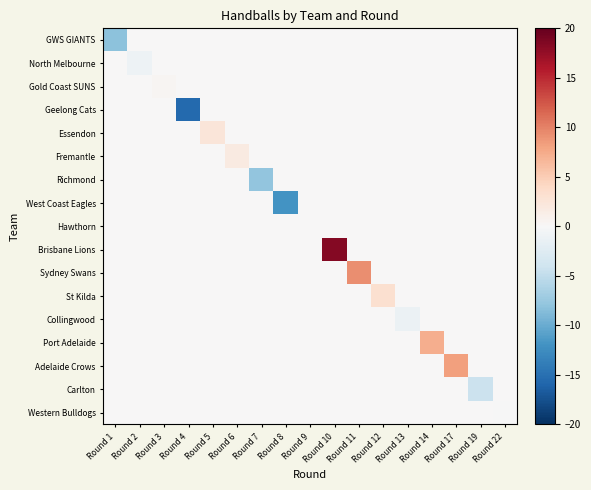

Reading left to right, extract all data points from this chart.

GWS GIANTS: Round 1=-8.2	Round 2=0.0	Round 3=0.0	Round 4=0.0	Round 5=0.0	Round 6=0.0	Round 7=0.0	Round 8=0.0	Round 9=0.0	Round 10=0.0	Round 11=0.0	Round 12=0.0	Round 13=0.0	Round 14=0.0	Round 17=0.0	Round 19=0.0	Round 22=0.0
North Melbourne: Round 1=0.0	Round 2=-1.0	Round 3=0.0	Round 4=0.0	Round 5=0.0	Round 6=0.0	Round 7=0.0	Round 8=0.0	Round 9=0.0	Round 10=0.0	Round 11=0.0	Round 12=0.0	Round 13=0.0	Round 14=0.0	Round 17=0.0	Round 19=0.0	Round 22=0.0
Gold Coast SUNS: Round 1=0.0	Round 2=0.0	Round 3=0.4	Round 4=0.0	Round 5=0.0	Round 6=0.0	Round 7=0.0	Round 8=0.0	Round 9=0.0	Round 10=0.0	Round 11=0.0	Round 12=0.0	Round 13=0.0	Round 14=0.0	Round 17=0.0	Round 19=0.0	Round 22=0.0
Geelong Cats: Round 1=0.0	Round 2=0.0	Round 3=0.0	Round 4=-15.5	Round 5=0.0	Round 6=0.0	Round 7=0.0	Round 8=0.0	Round 9=0.0	Round 10=0.0	Round 11=0.0	Round 12=0.0	Round 13=0.0	Round 14=0.0	Round 17=0.0	Round 19=0.0	Round 22=0.0
Essendon: Round 1=0.0	Round 2=0.0	Round 3=0.0	Round 4=0.0	Round 5=2.5	Round 6=0.0	Round 7=0.0	Round 8=0.0	Round 9=0.0	Round 10=0.0	Round 11=0.0	Round 12=0.0	Round 13=0.0	Round 14=0.0	Round 17=0.0	Round 19=0.0	Round 22=0.0
Fremantle: Round 1=0.0	Round 2=0.0	Round 3=0.0	Round 4=0.0	Round 5=0.0	Round 6=1.9	Round 7=0.0	Round 8=0.0	Round 9=0.0	Round 10=0.0	Round 11=0.0	Round 12=0.0	Round 13=0.0	Round 14=0.0	Round 17=0.0	Round 19=0.0	Round 22=0.0
Richmond: Round 1=0.0	Round 2=0.0	Round 3=0.0	Round 4=0.0	Round 5=0.0	Round 6=0.0	Round 7=-7.9	Round 8=0.0	Round 9=0.0	Round 10=0.0	Round 11=0.0	Round 12=0.0	Round 13=0.0	Round 14=0.0	Round 17=0.0	Round 19=0.0	Round 22=0.0
West Coast Eagles: Round 1=0.0	Round 2=0.0	Round 3=0.0	Round 4=0.0	Round 5=0.0	Round 6=0.0	Round 7=0.0	Round 8=-11.9	Round 9=0.0	Round 10=0.0	Round 11=0.0	Round 12=0.0	Round 13=0.0	Round 14=0.0	Round 17=0.0	Round 19=0.0	Round 22=0.0
Hawthorn: Round 1=0.0	Round 2=0.0	Round 3=0.0	Round 4=0.0	Round 5=0.0	Round 6=0.0	Round 7=0.0	Round 8=0.0	Round 9=0.1	Round 10=0.0	Round 11=0.0	Round 12=0.0	Round 13=0.0	Round 14=0.0	Round 17=0.0	Round 19=0.0	Round 22=0.0
Brisbane Lions: Round 1=0.0	Round 2=0.0	Round 3=0.0	Round 4=0.0	Round 5=0.0	Round 6=0.0	Round 7=0.0	Round 8=0.0	Round 9=0.0	Round 10=18.3	Round 11=0.0	Round 12=0.0	Round 13=0.0	Round 14=0.0	Round 17=0.0	Round 19=0.0	Round 22=0.0
Sydney Swans: Round 1=0.0	Round 2=0.0	Round 3=0.0	Round 4=0.0	Round 5=0.0	Round 6=0.0	Round 7=0.0	Round 8=0.0	Round 9=0.0	Round 10=0.0	Round 11=9.3	Round 12=0.0	Round 13=0.0	Round 14=0.0	Round 17=0.0	Round 19=0.0	Round 22=0.0
St Kilda: Round 1=0.0	Round 2=0.0	Round 3=0.0	Round 4=0.0	Round 5=0.0	Round 6=0.0	Round 7=0.0	Round 8=0.0	Round 9=0.0	Round 10=0.0	Round 11=0.0	Round 12=3.2	Round 13=0.0	Round 14=0.0	Round 17=0.0	Round 19=0.0	Round 22=0.0
Collingwood: Round 1=0.0	Round 2=0.0	Round 3=0.0	Round 4=0.0	Round 5=0.0	Round 6=0.0	Round 7=0.0	Round 8=0.0	Round 9=0.0	Round 10=0.0	Round 11=0.0	Round 12=0.0	Round 13=-1.2	Round 14=0.0	Round 17=0.0	Round 19=0.0	Round 22=0.0
Port Adelaide: Round 1=0.0	Round 2=0.0	Round 3=0.0	Round 4=0.0	Round 5=0.0	Round 6=0.0	Round 7=0.0	Round 8=0.0	Round 9=0.0	Round 10=0.0	Round 11=0.0	Round 12=0.0	Round 13=0.0	Round 14=7.3	Round 17=0.0	Round 19=0.0	Round 22=0.0
Adelaide Crows: Round 1=0.0	Round 2=0.0	Round 3=0.0	Round 4=0.0	Round 5=0.0	Round 6=0.0	Round 7=0.0	Round 8=0.0	Round 9=0.0	Round 10=0.0	Round 11=0.0	Round 12=0.0	Round 13=0.0	Round 14=0.0	Round 17=8.3	Round 19=0.0	Round 22=0.0
Carlton: Round 1=0.0	Round 2=0.0	Round 3=0.0	Round 4=0.0	Round 5=0.0	Round 6=0.0	Round 7=0.0	Round 8=0.0	Round 9=0.0	Round 10=0.0	Round 11=0.0	Round 12=0.0	Round 13=0.0	Round 14=0.0	Round 17=0.0	Round 19=-4.2	Round 22=0.0
Western Bulldogs: Round 1=0.0	Round 2=0.0	Round 3=0.0	Round 4=0.0	Round 5=0.0	Round 6=0.0	Round 7=0.0	Round 8=0.0	Round 9=0.0	Round 10=0.0	Round 11=0.0	Round 12=0.0	Round 13=0.0	Round 14=0.0	Round 17=0.0	Round 19=0.0	Round 22=-0.0